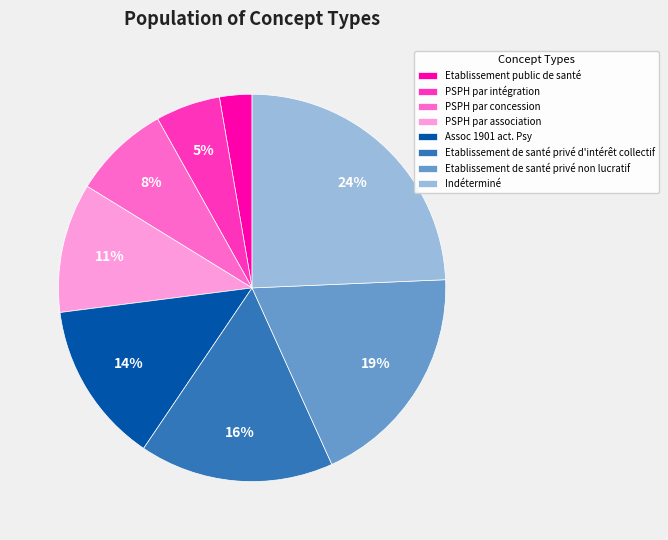

Is the sum of PSPH par concession and PSPH par intégration greater than half?

No